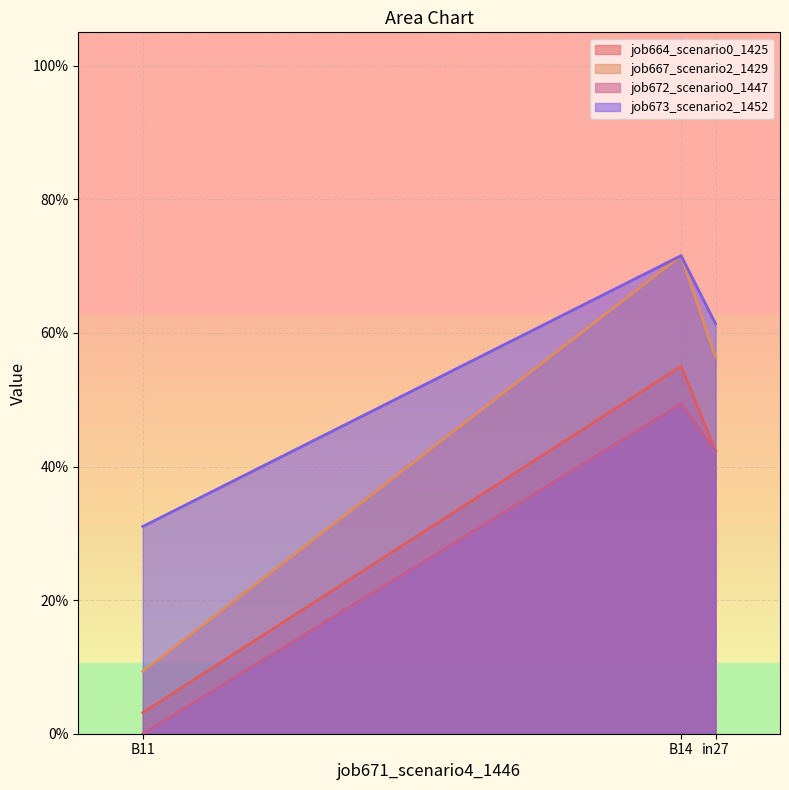

Reading left to right, list all the values displayed in this chart.

job664_scenario0_1425: in27=0.4	B14=0.6	B11=0.0
job667_scenario2_1429: in27=0.6	B14=0.7	B11=0.1
job672_scenario0_1447: in27=0.4	B14=0.5	B11=0.0
job673_scenario2_1452: in27=0.6	B14=0.7	B11=0.3